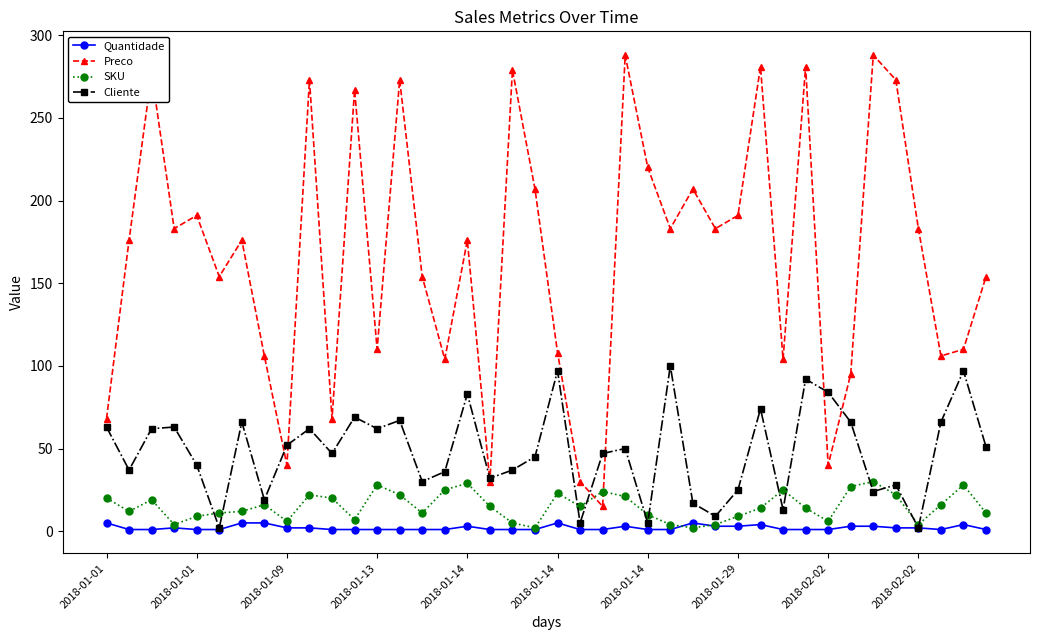

True or false: Preco and Quantidade intersect in this chart.

False